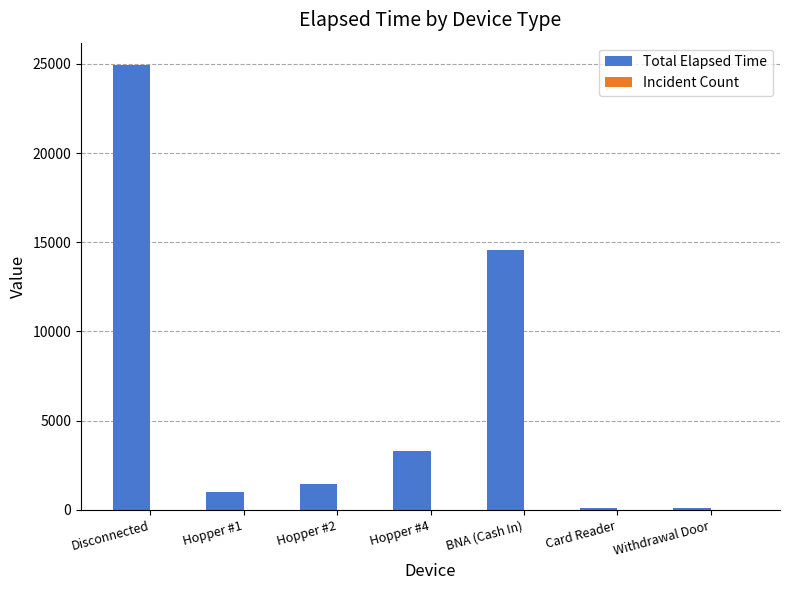

What is the sum of all Total Elapsed Time values?

45480